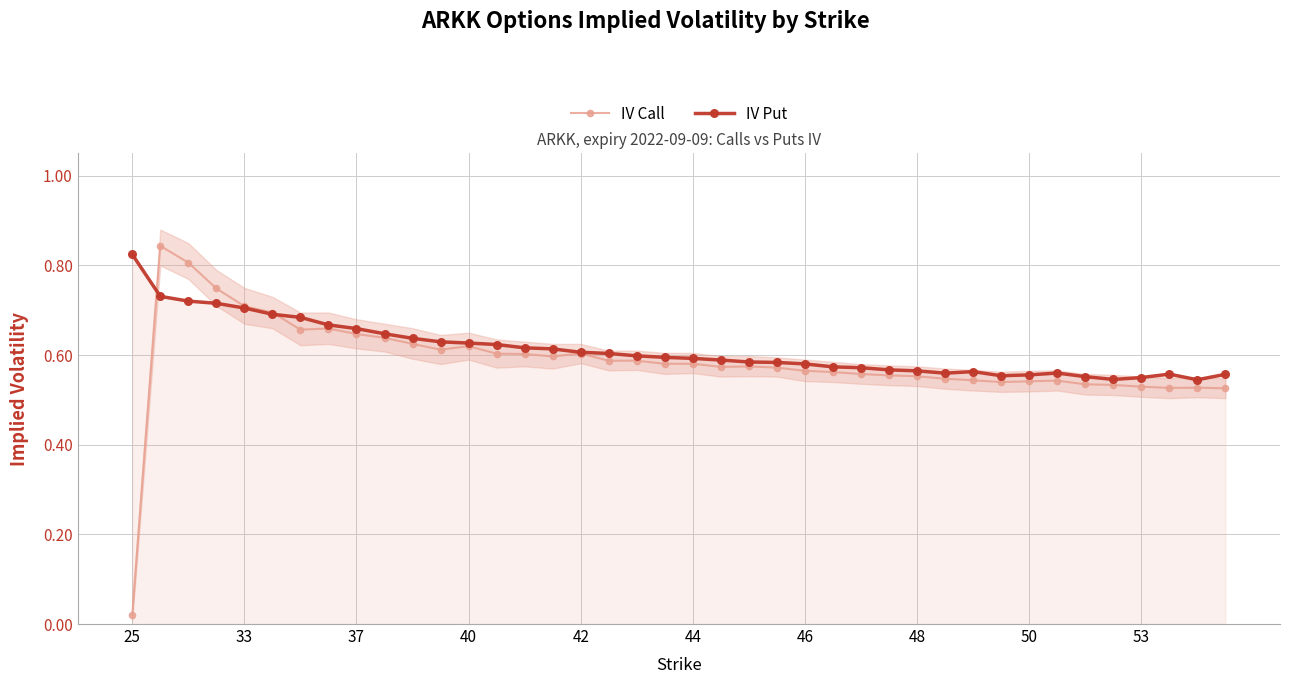

True or false: IV Put has more than 1 interior local peaks.

True